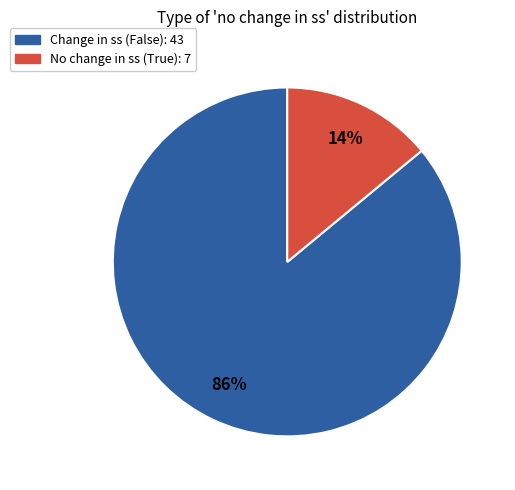

To the nearest percent, what is the difference between the largest and smallest slice percentages?

72%